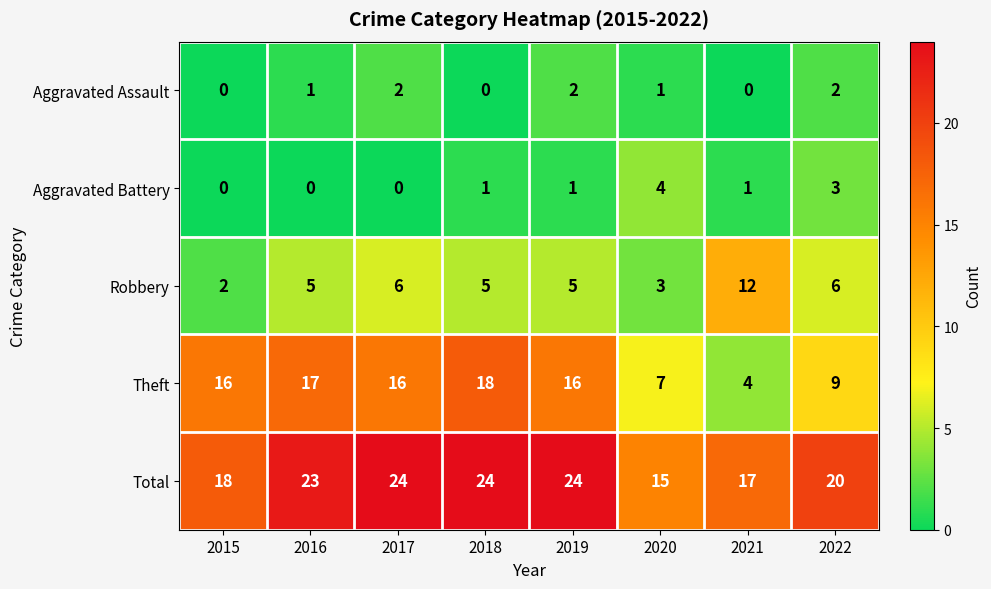

What is the greatest value displayed?

24